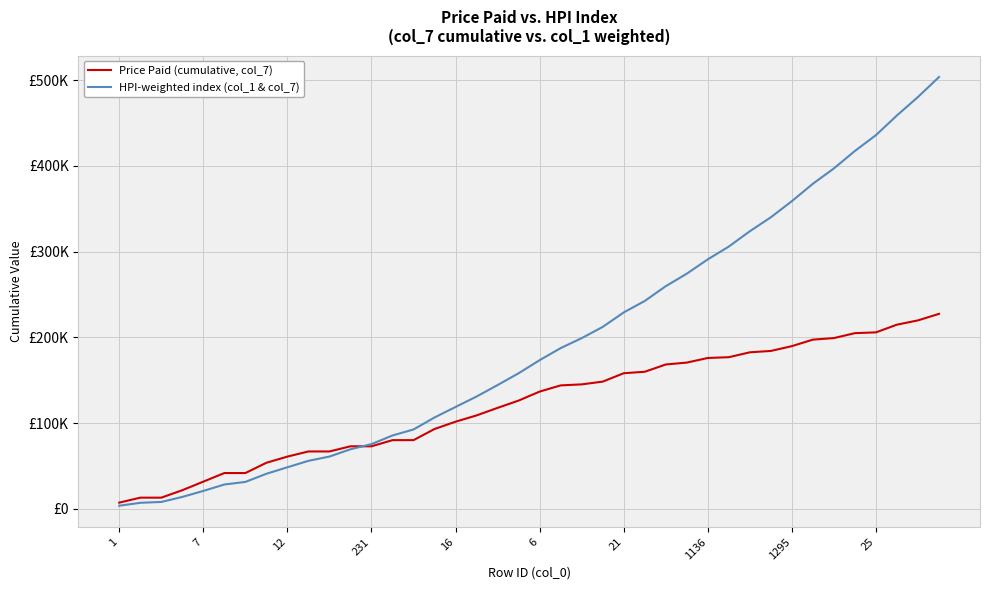

What is the difference between the maximum and second lowest values in the HPI-weighted index (col_1 & col_7) series?

496705